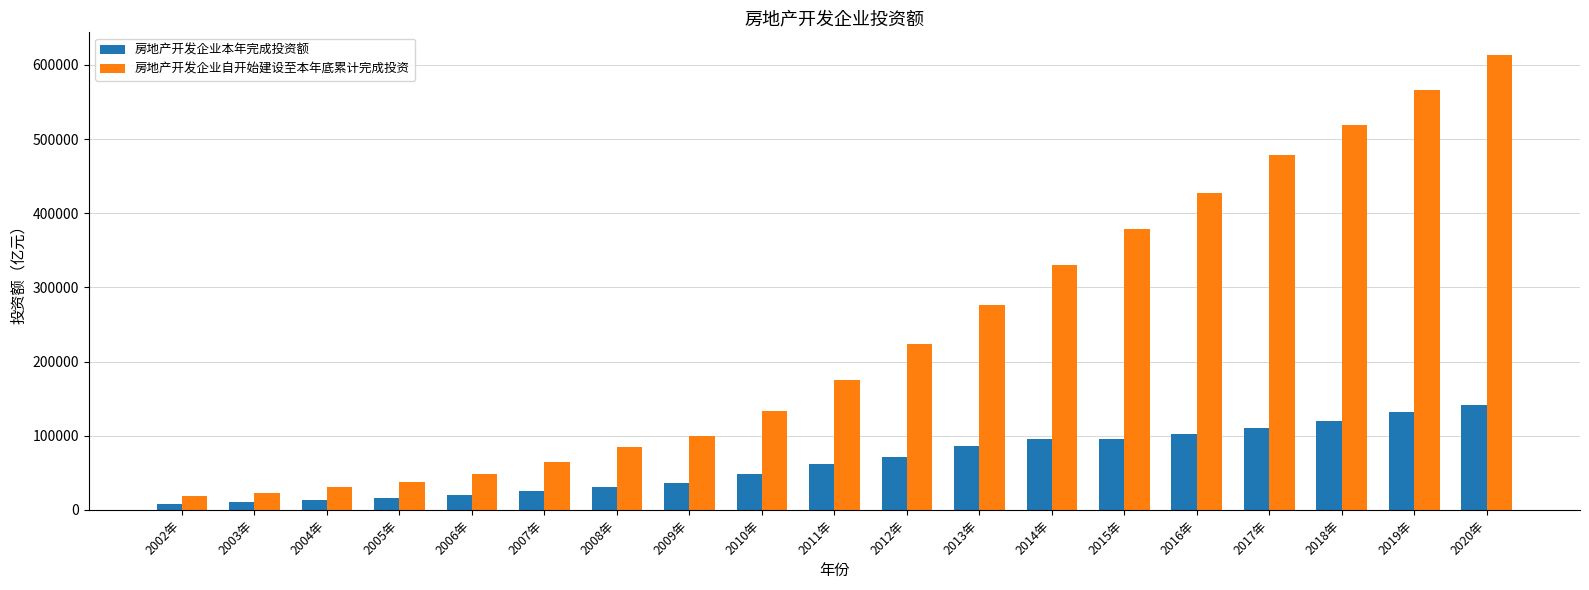

What is the spread (max minus min) of values at 2004年?

17162.7